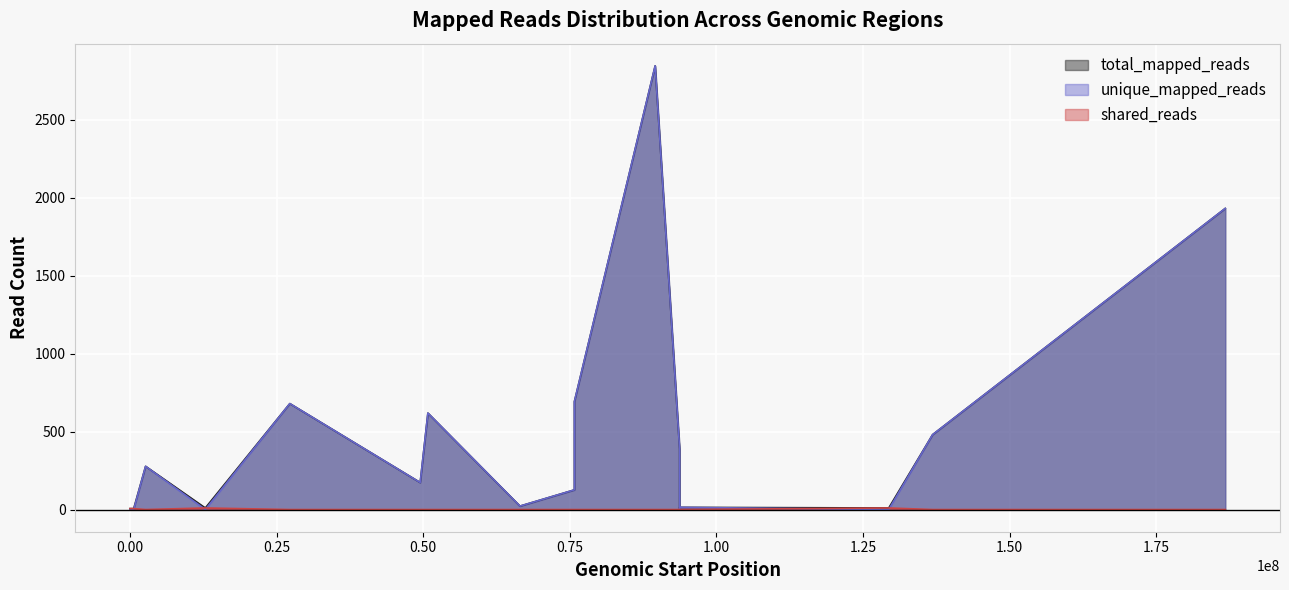

Is it true that unique_mapped_reads equals 22 at chr15_66502859?

True